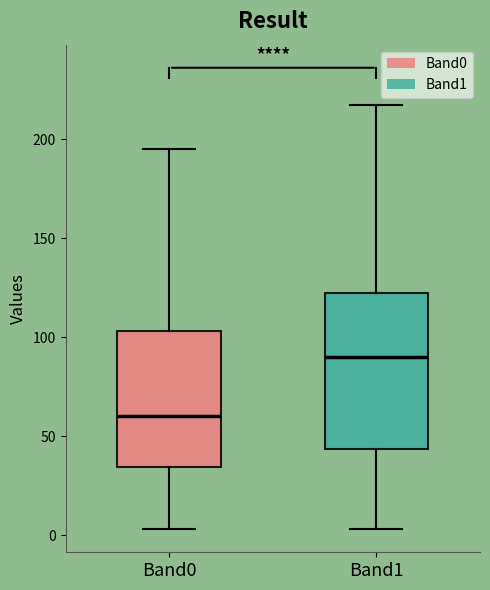

Reading left to right, read every box against the y-axis: the position of its median line, the range the box covers, and the ends of its whiskers. The values are not printed on the chart, so give them approximately, as read against the axis.

Band0: median 60, box 35 to 105, whiskers 5 to 195
Band1: median 90, box 45 to 120, whiskers 5 to 215